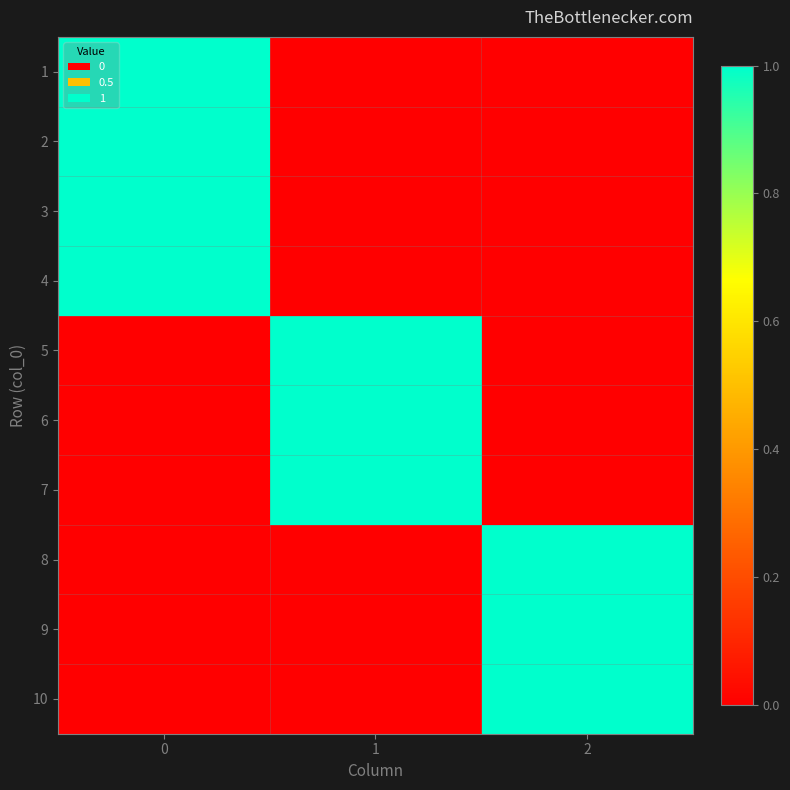

Reading right to left, what are all the values shown in this chart?

1: 2=0	1=0	0=1
2: 2=0	1=0	0=1
3: 2=0	1=0	0=1
4: 2=0	1=0	0=1
5: 2=0	1=1	0=0
6: 2=0	1=1	0=0
7: 2=0	1=1	0=0
8: 2=1	1=0	0=0
9: 2=1	1=0	0=0
10: 2=1	1=0	0=0